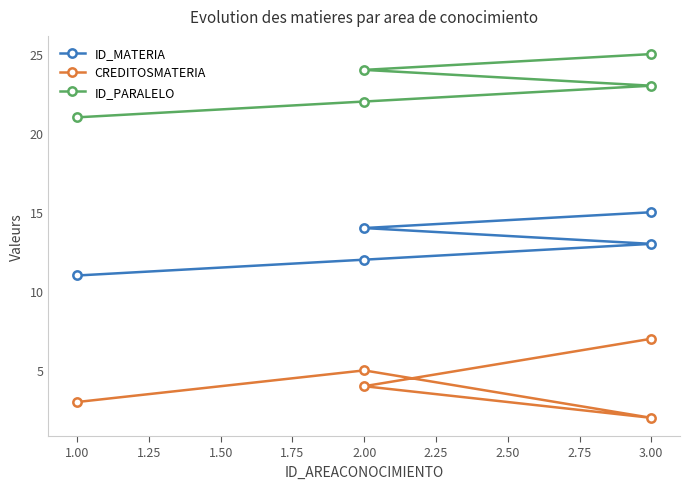

At how many categories does at least one series exceed 15?

5